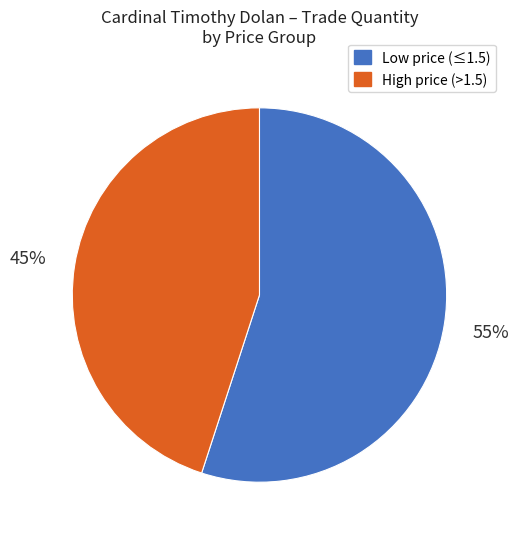

To the nearest percent, what is the average slice percentage?

50%